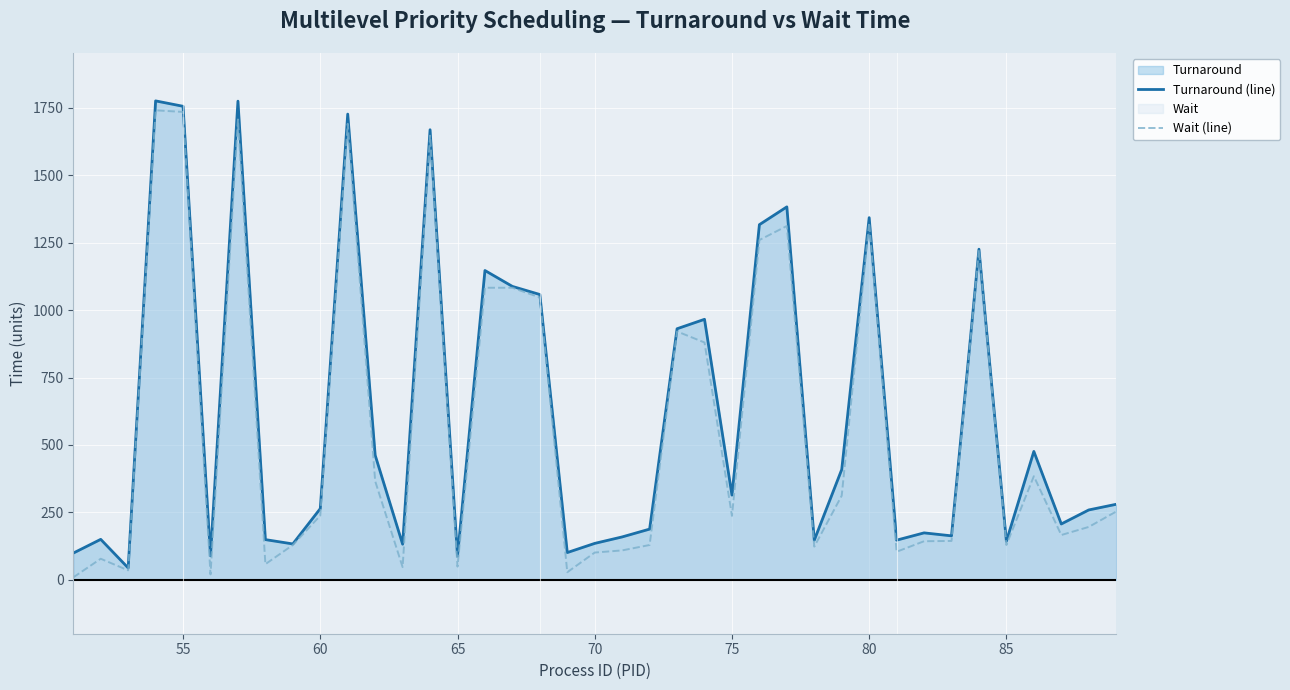

True or false: Wait (line) and Turnaround (line) cross at least once.

False